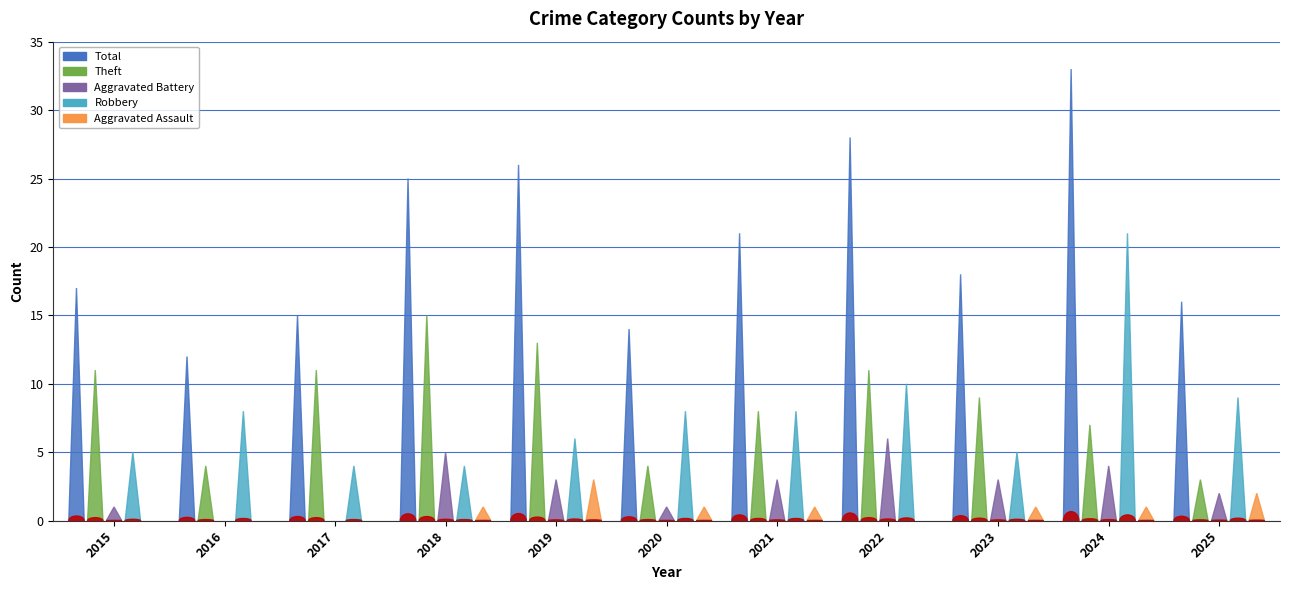

Which series has the largest total across all categories?

Total